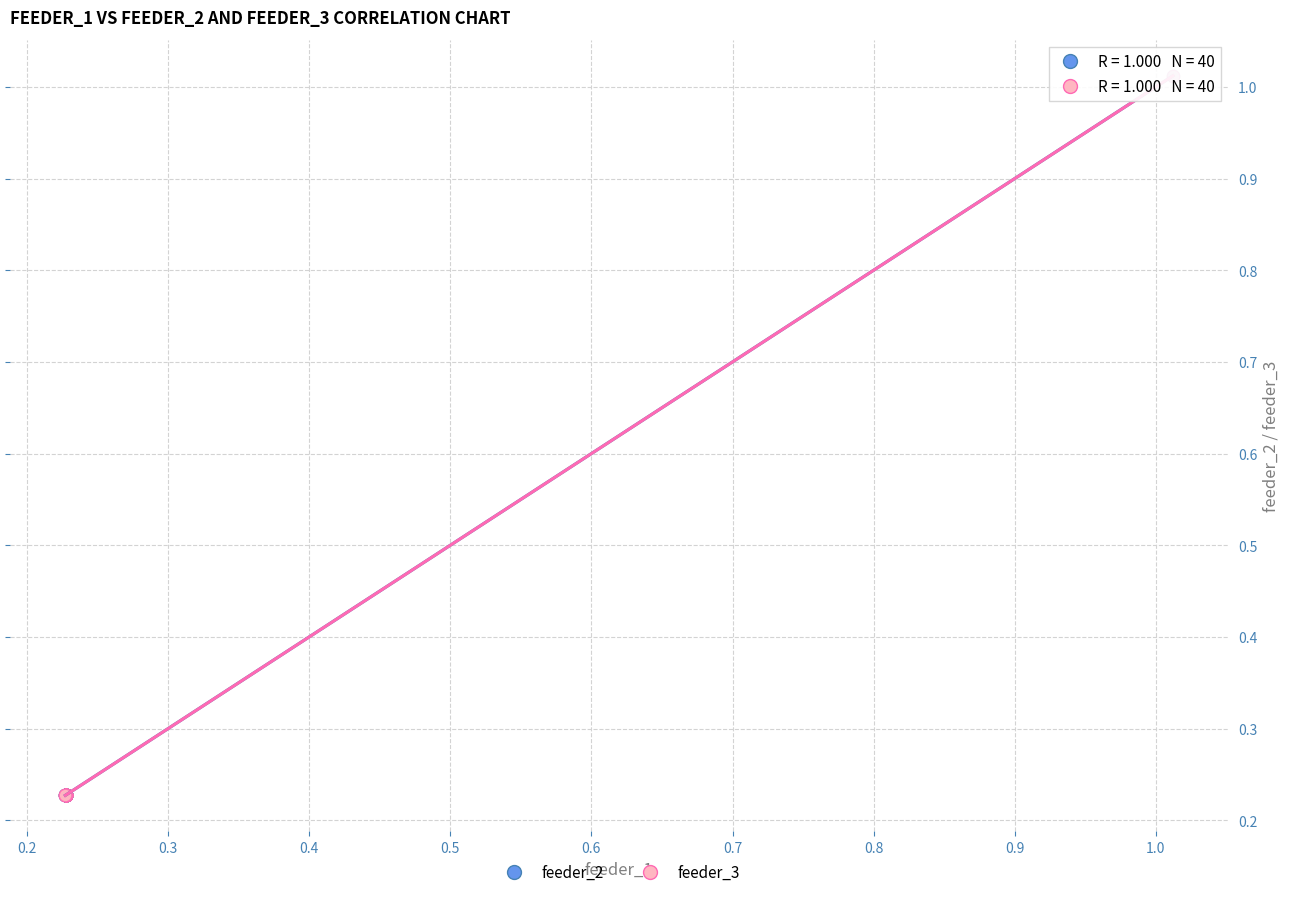

What are all the series names shown in the legend?

feeder_2, feeder_3